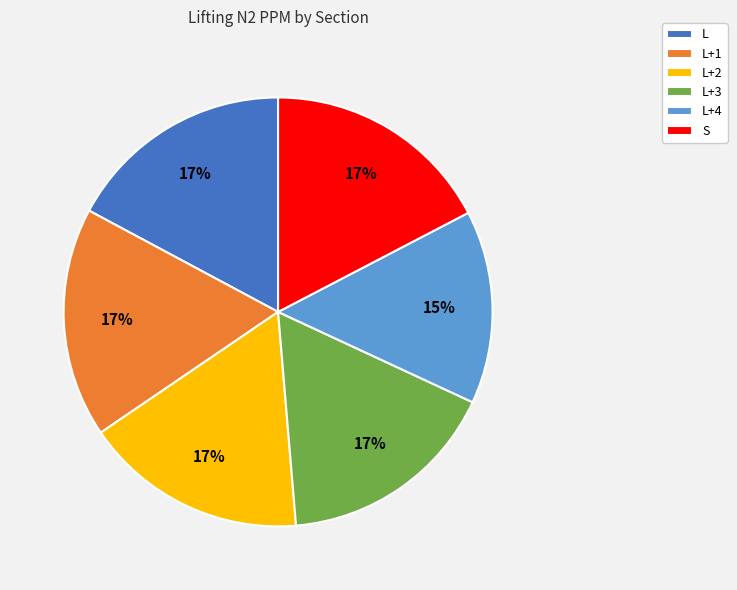

Is there any slice that represents more than half of the pie?

No